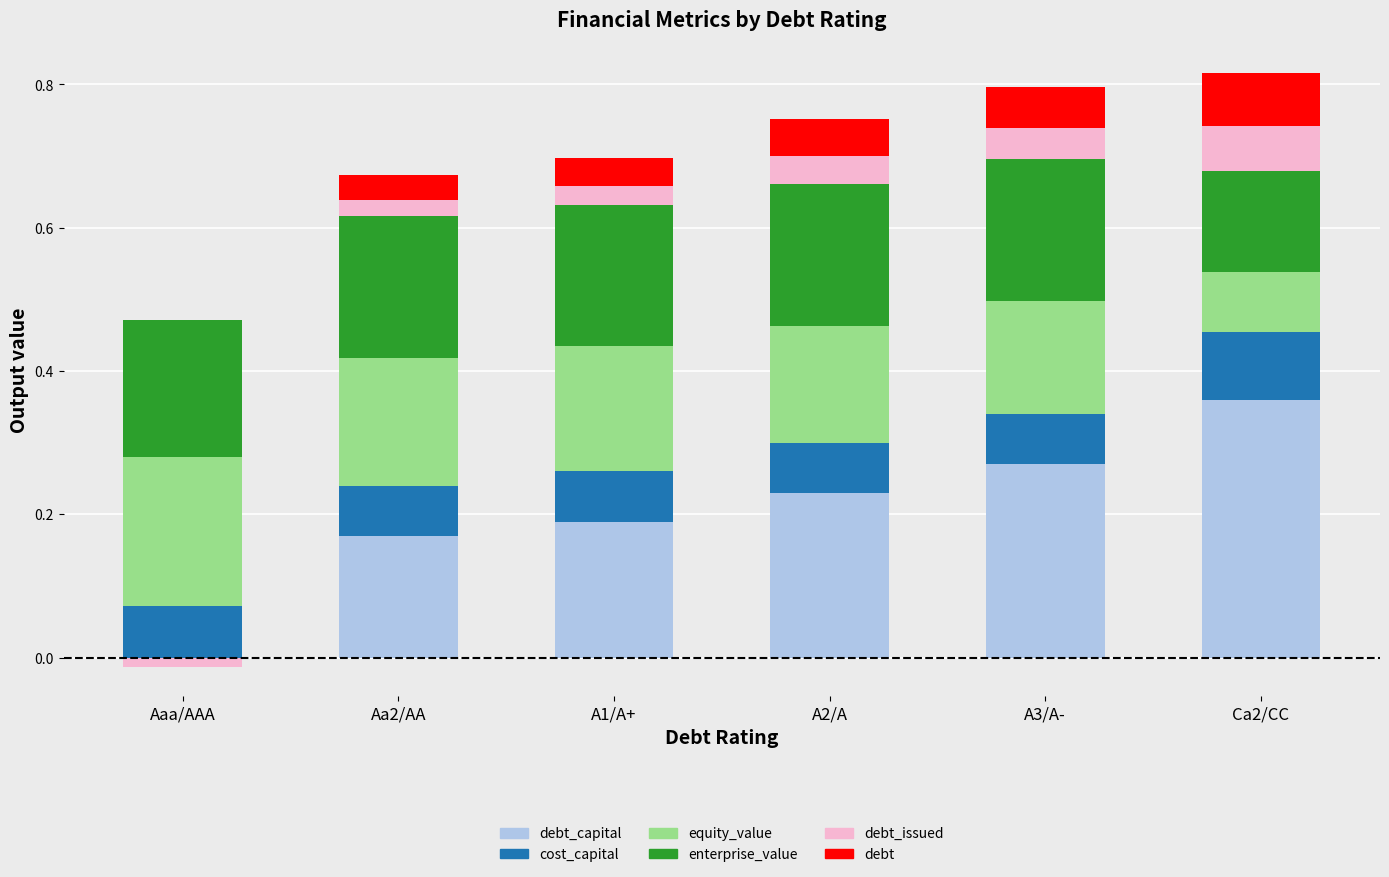

What are all the series names shown in the legend?

debt_capital, cost_capital, equity_value, enterprise_value, debt_issued, debt